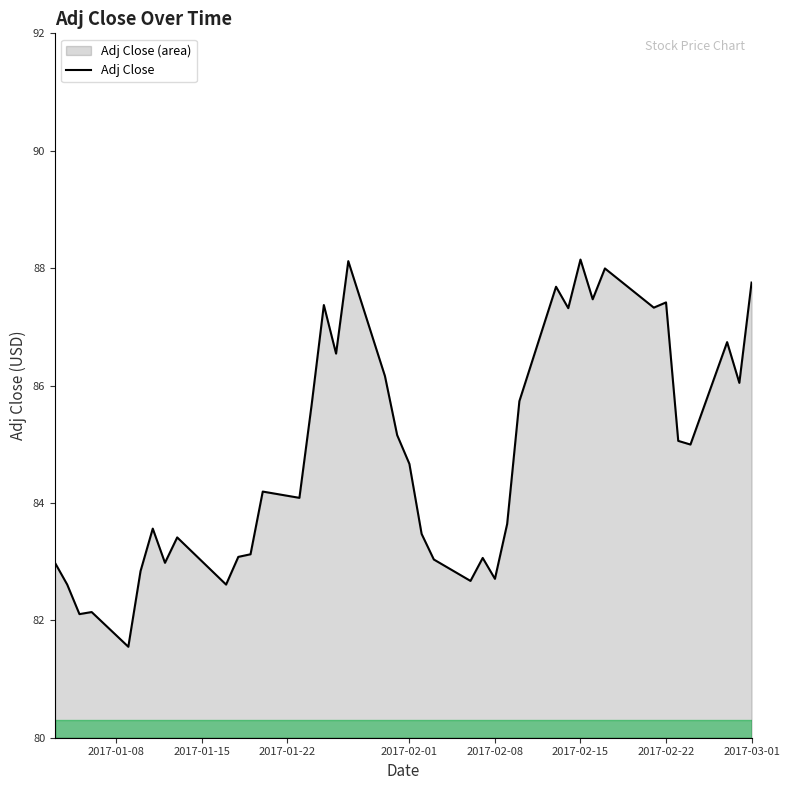

What is the minimum value shown in the chart?

81.5